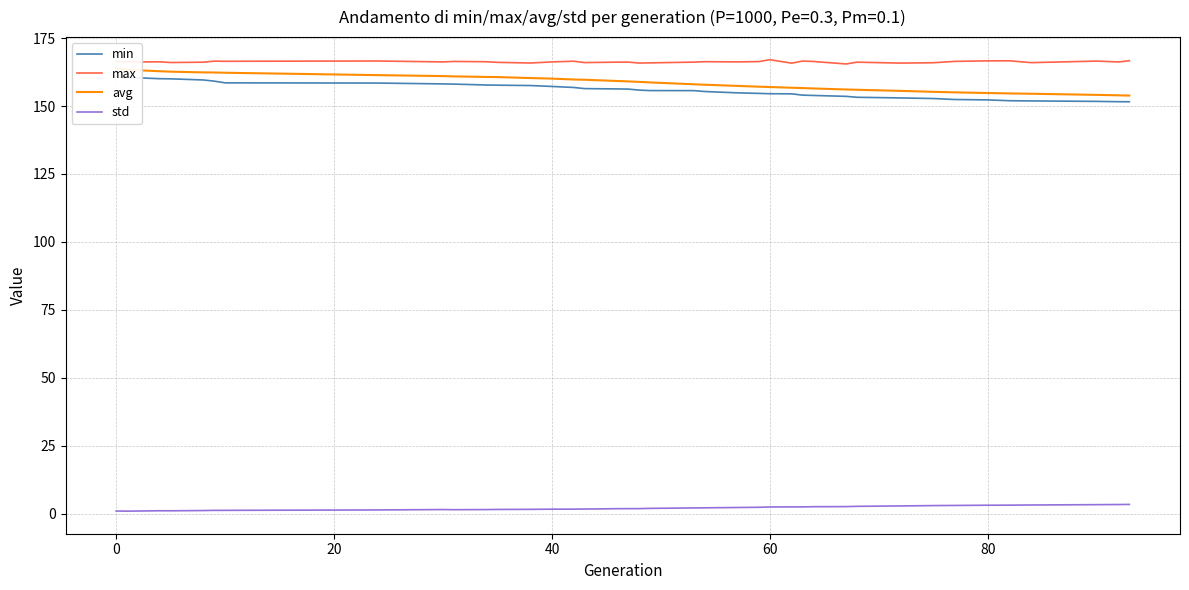

True or false: std and max cross at least once.

False